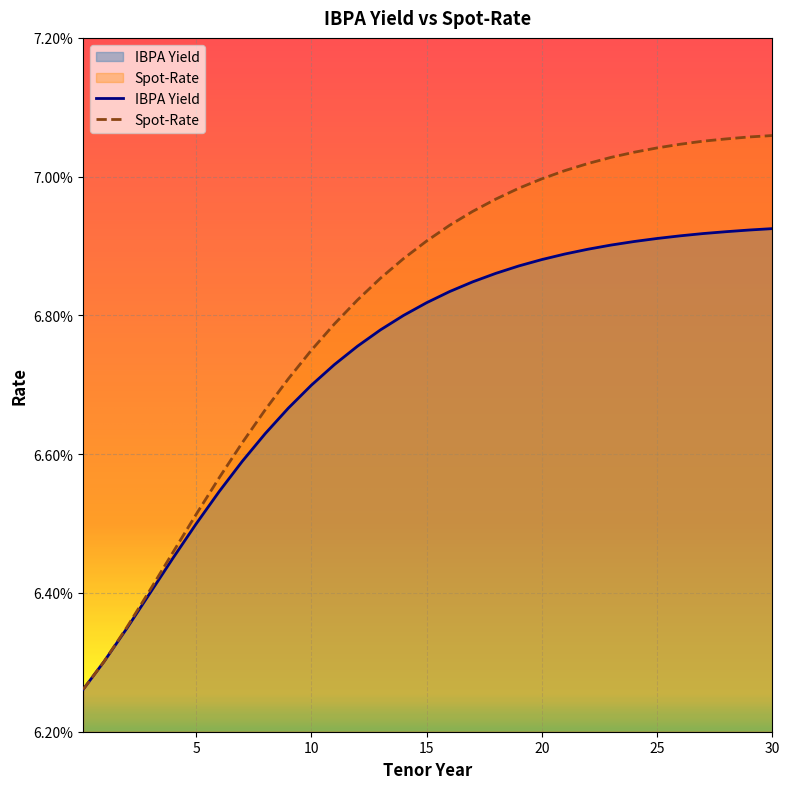

What are all the series names shown in the legend?

IBPA Yield, Spot-Rate